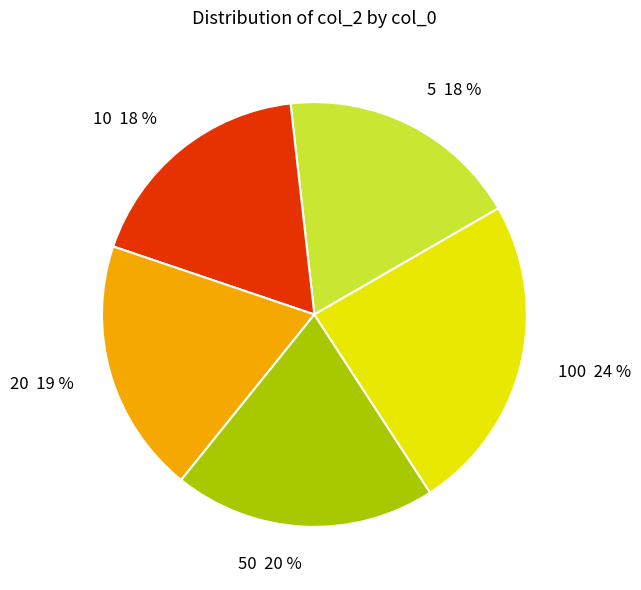

To the nearest percent, what portion does 5 represent?

18%